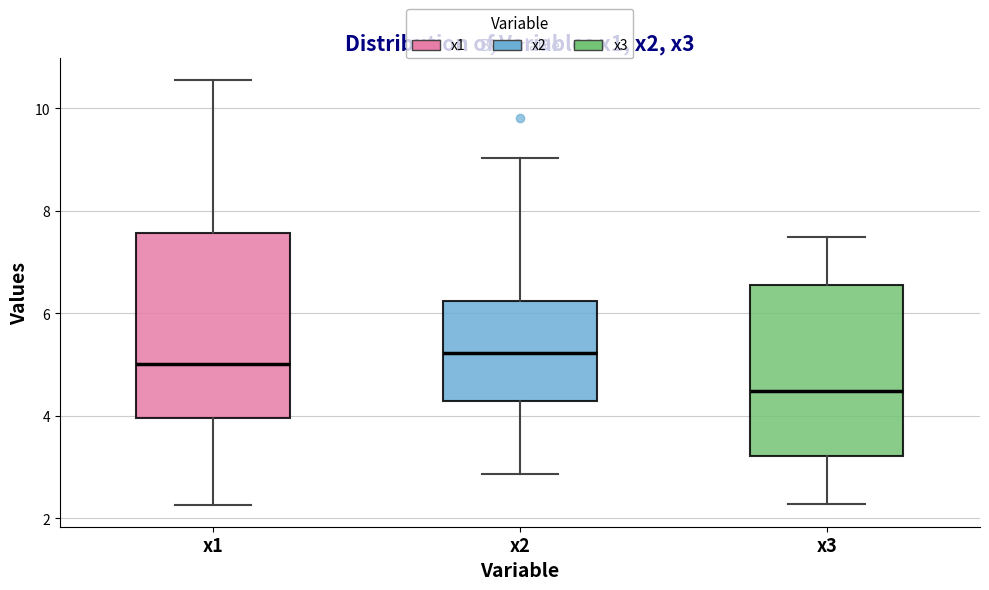

Which box is the tallest, from its lower edge to its upper edge?

x1